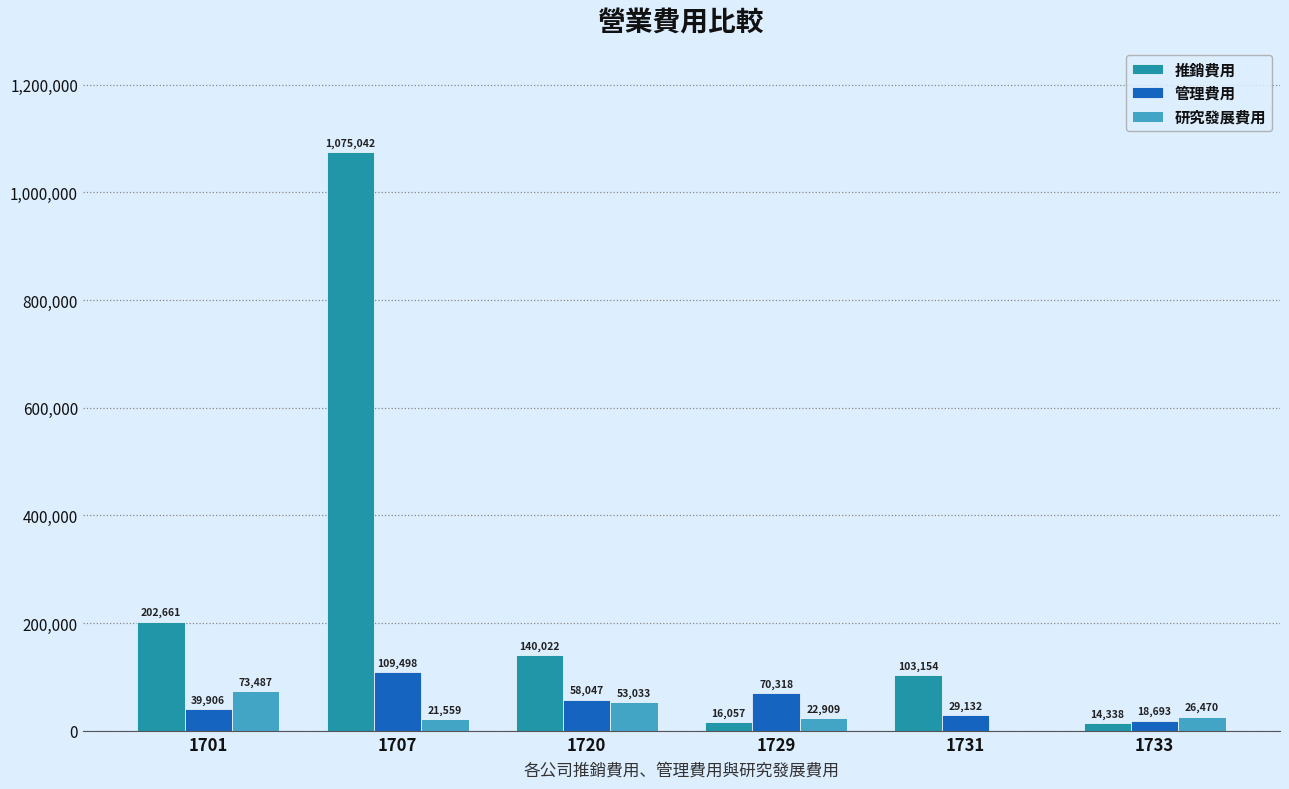

What is the spread (max minus min) of values at 1707?

1053483